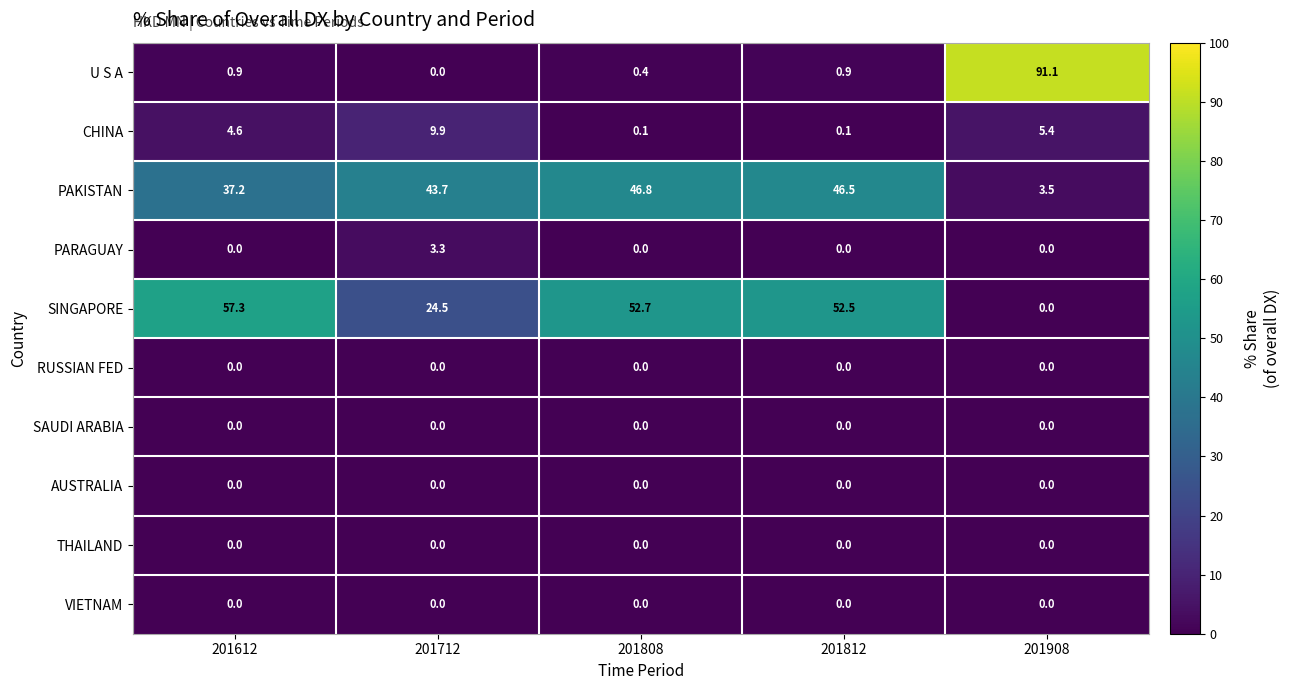

What is the difference between the second highest and second lowest values in the CHINA series?

5.3